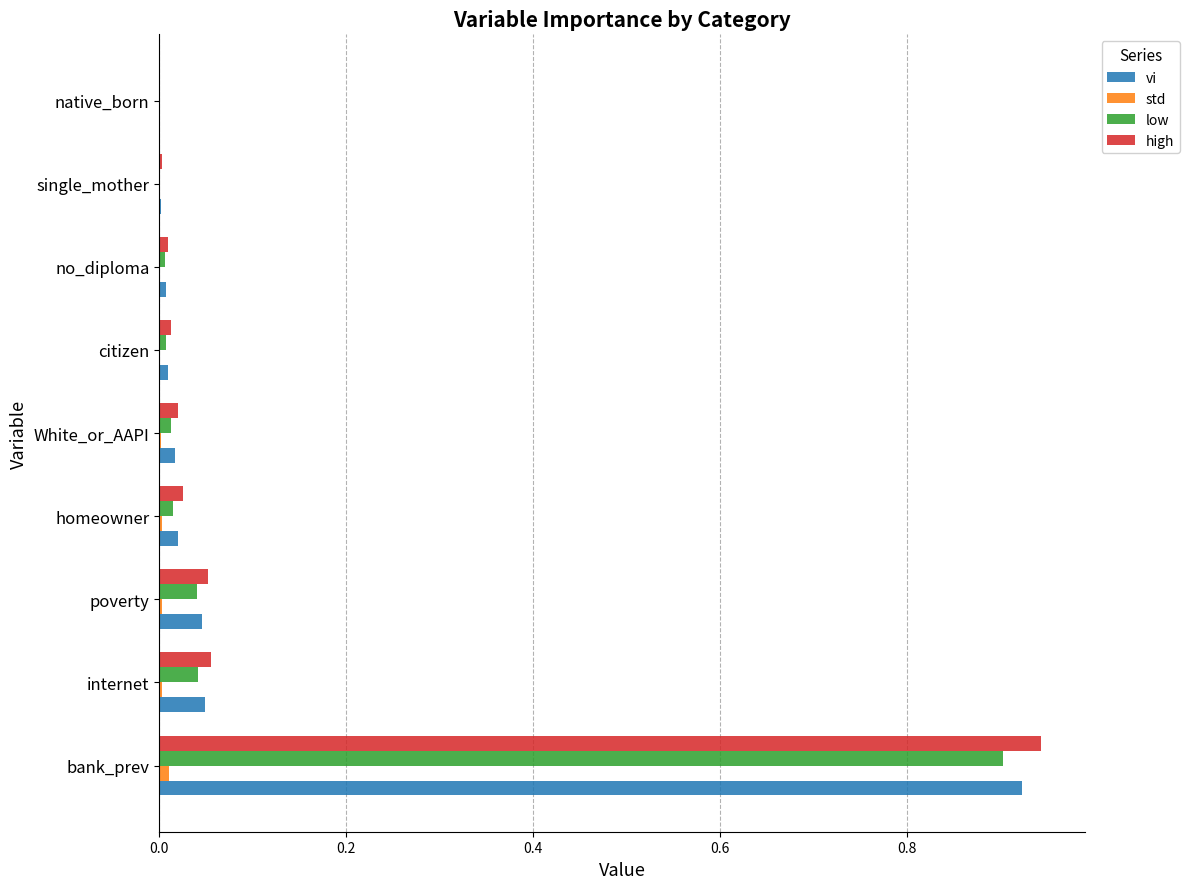

What is the sum of all vi values?

1.1